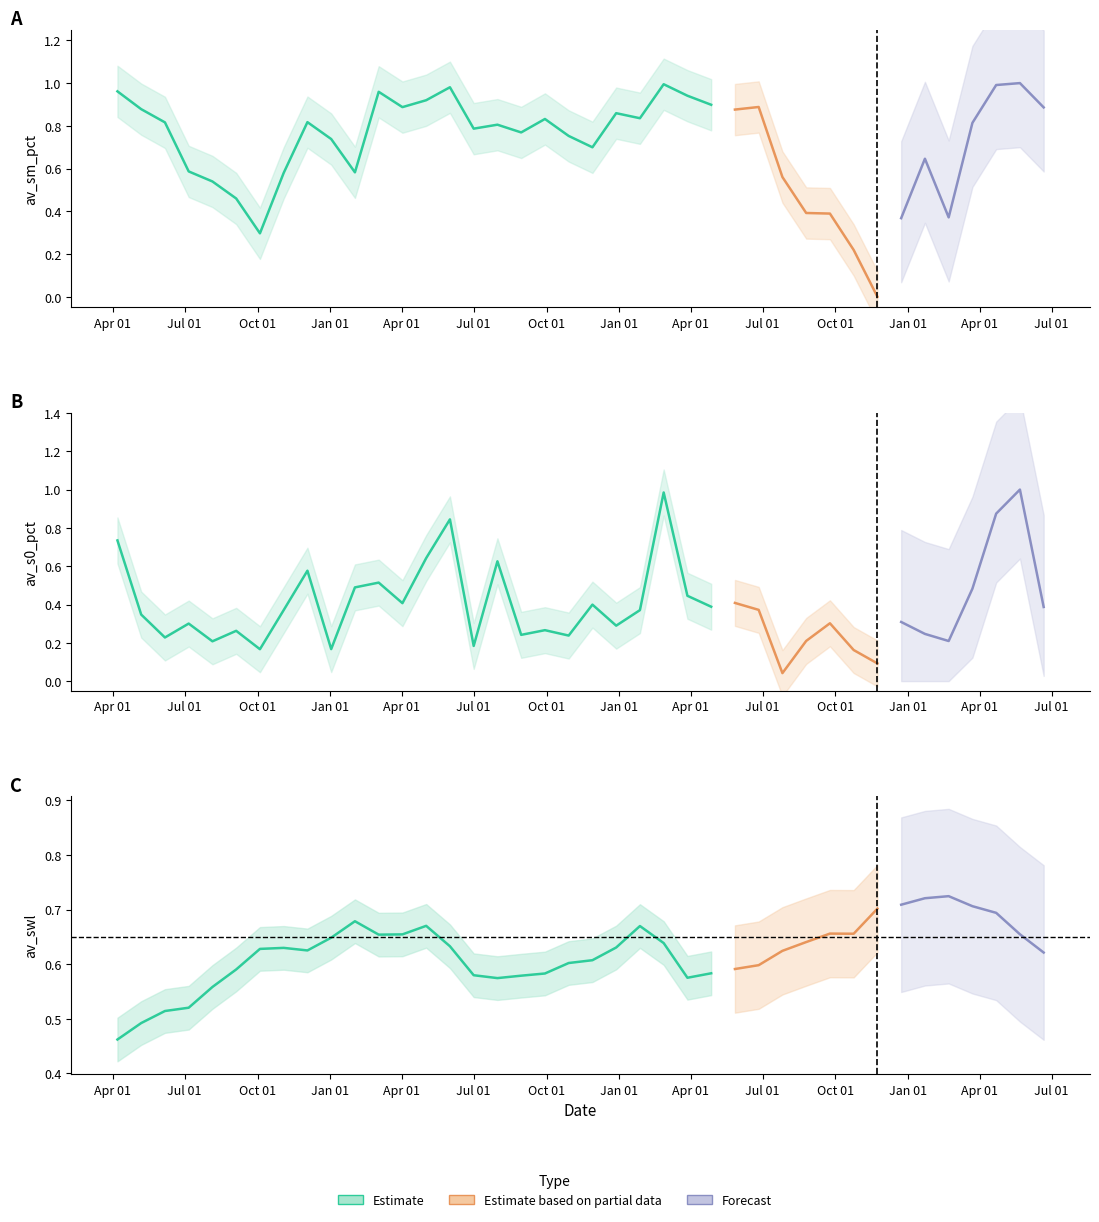

The value of av_swl at 33 is 0.3. True or false?

False